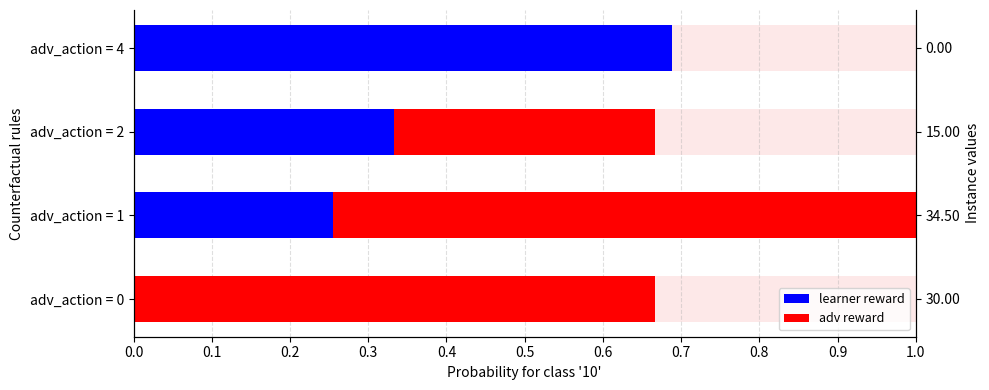

What is the value of the adv reward bar at the 3rd from the left?

0.3